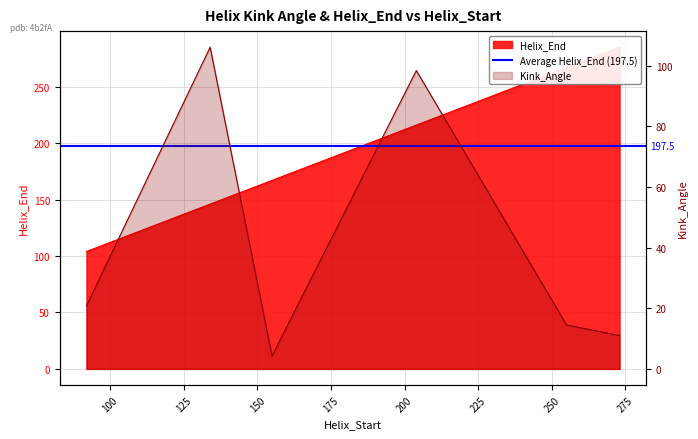

What is the average value of the Helix_End series?

197.5